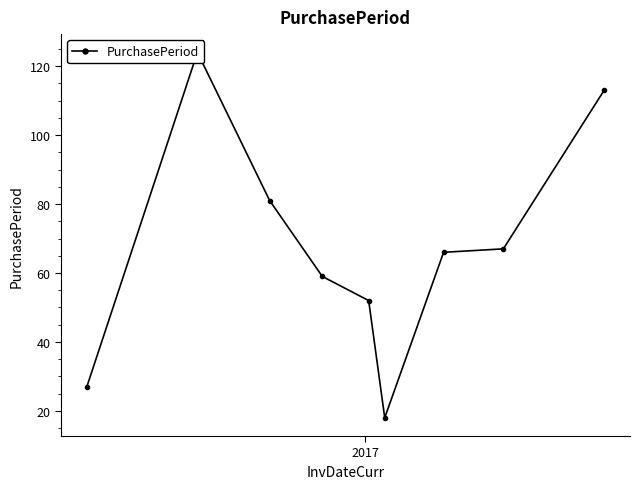

What is the minimum value shown in the chart?

18